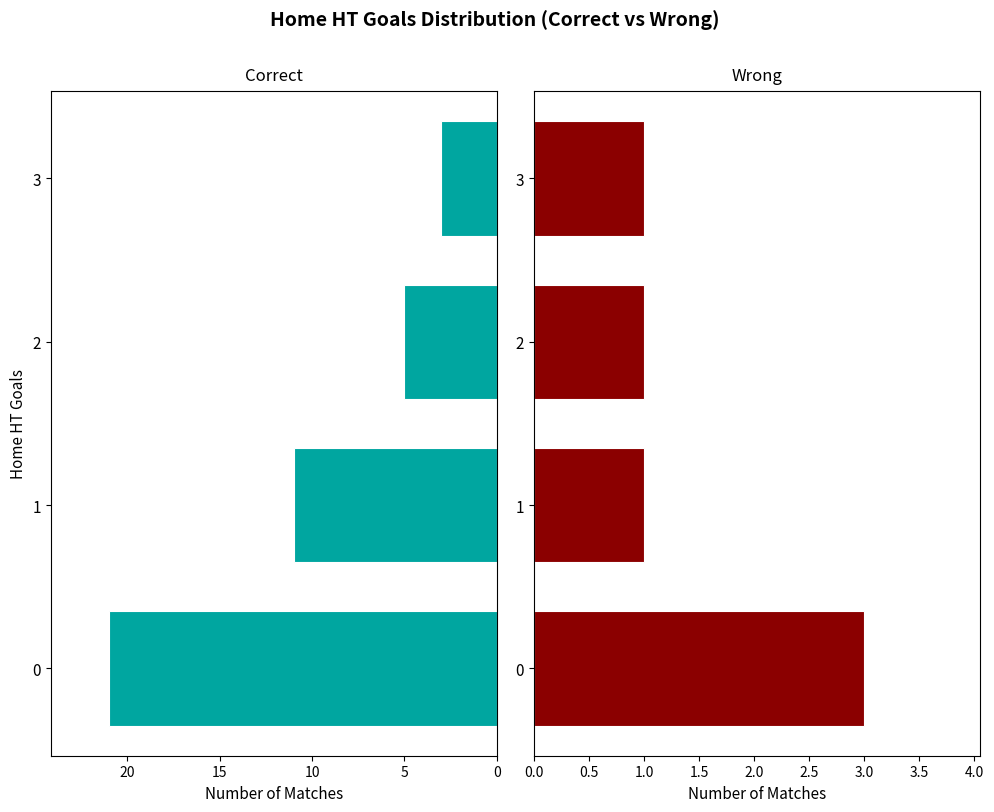

Are the bars grouped side by side (vs. stacked)?

Yes